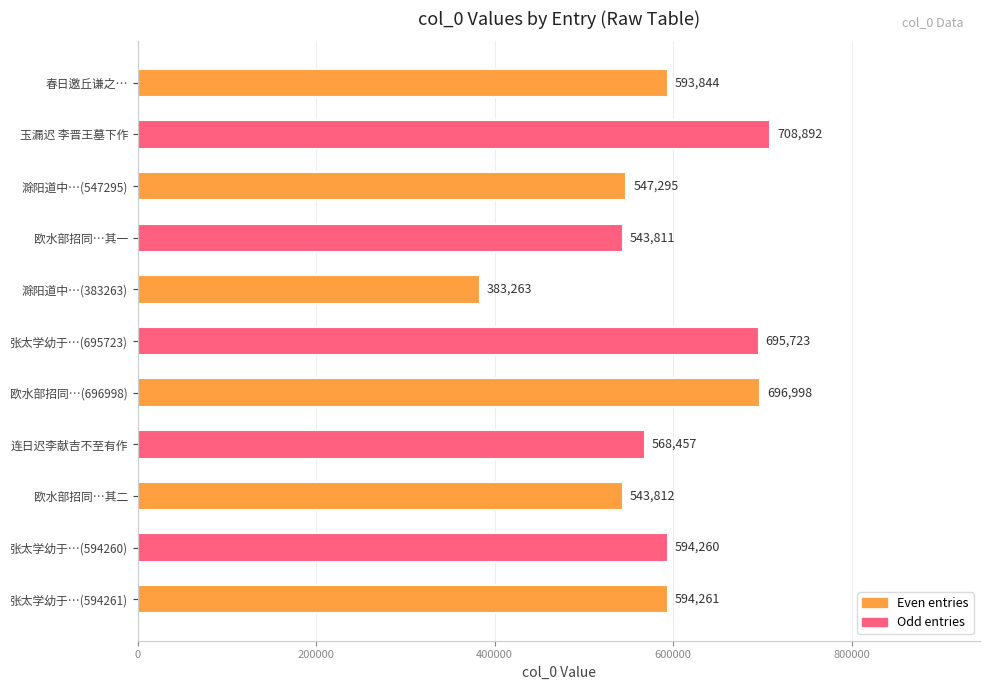

What is the sum of all values?

6470616